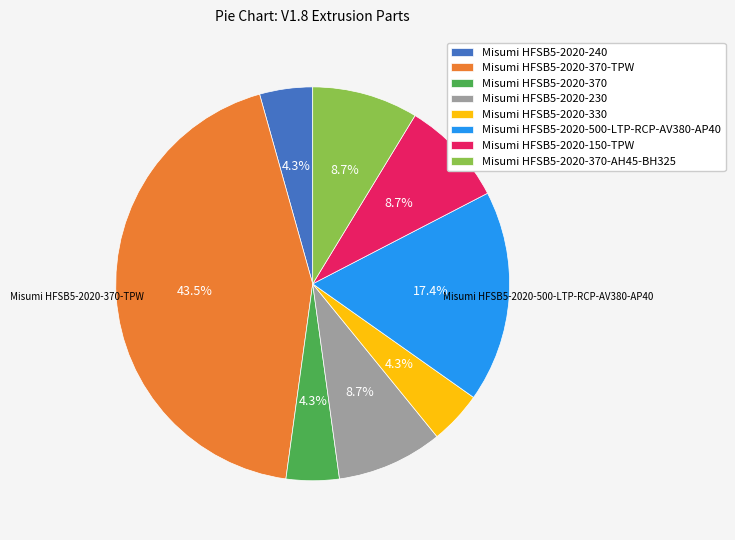

Is there any slice that represents more than half of the pie?

No